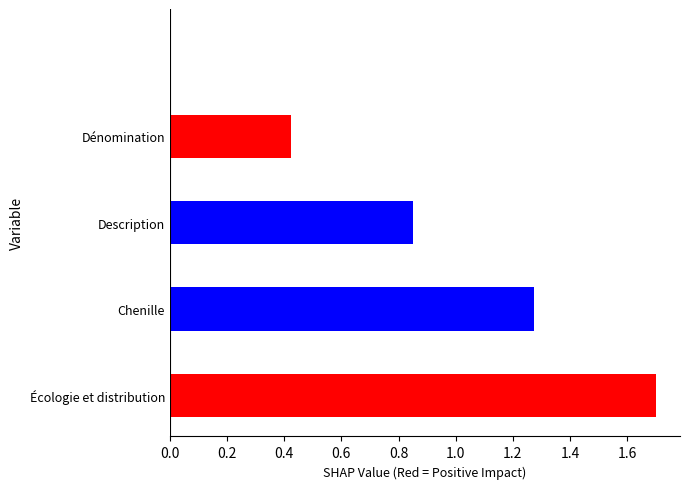

Between Description and Chenille, which is larger?

Chenille